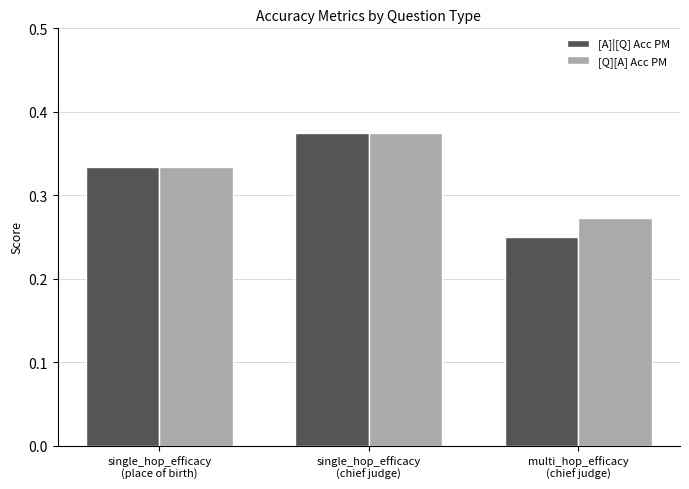

What is the difference between the [Q][A] Acc PM values at multi_hop_efficacy
(chief judge) and single_hop_efficacy
(chief judge)?

0.1